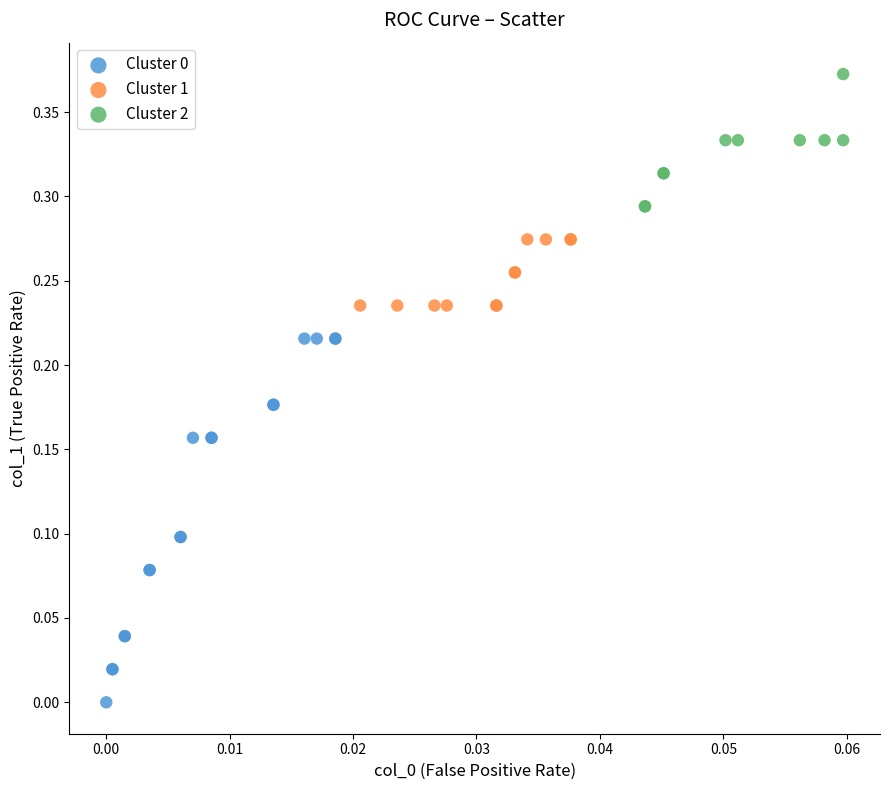

Which series contains the highest Y value?

Cluster 2